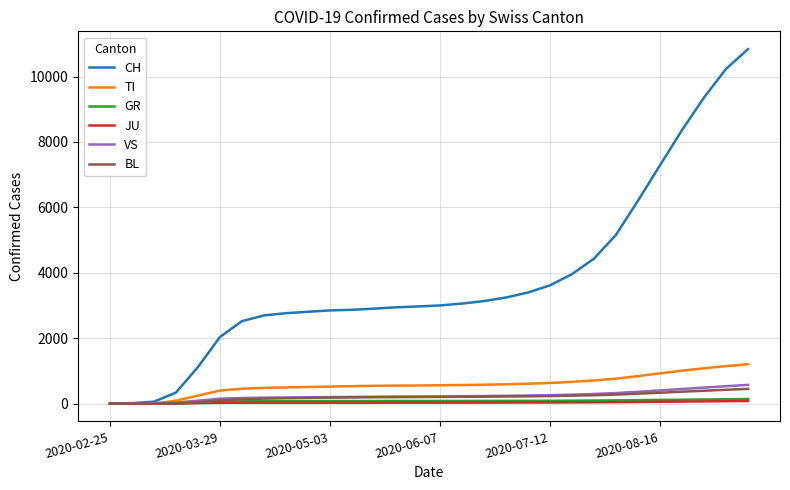

What is the difference between the second highest and second lowest values in the BL series?

424